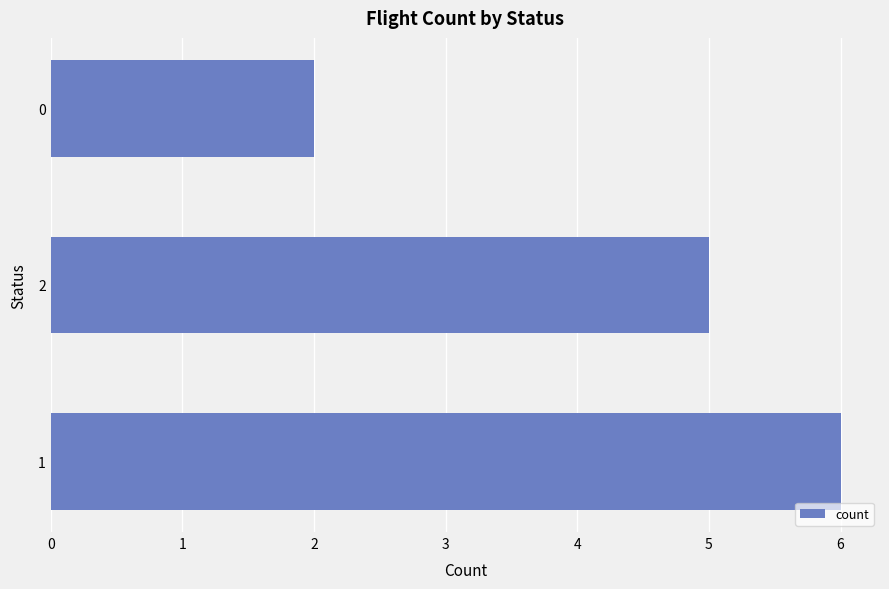

The chart shows a value of 5 at 2. True or false?

True